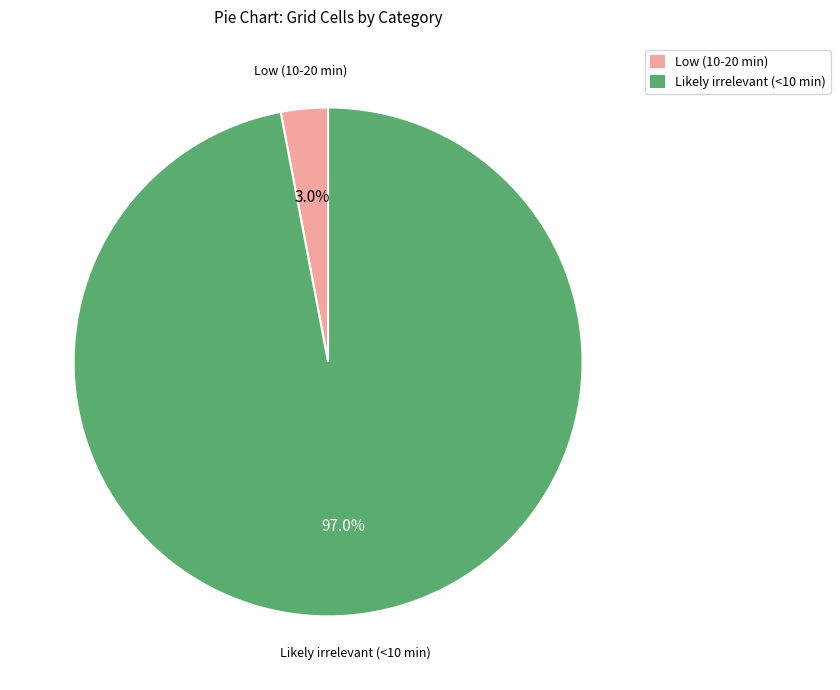

Combined, what portion of the pie is Likely irrelevant (<10 min) and Low (10-20 min)?

100.0%